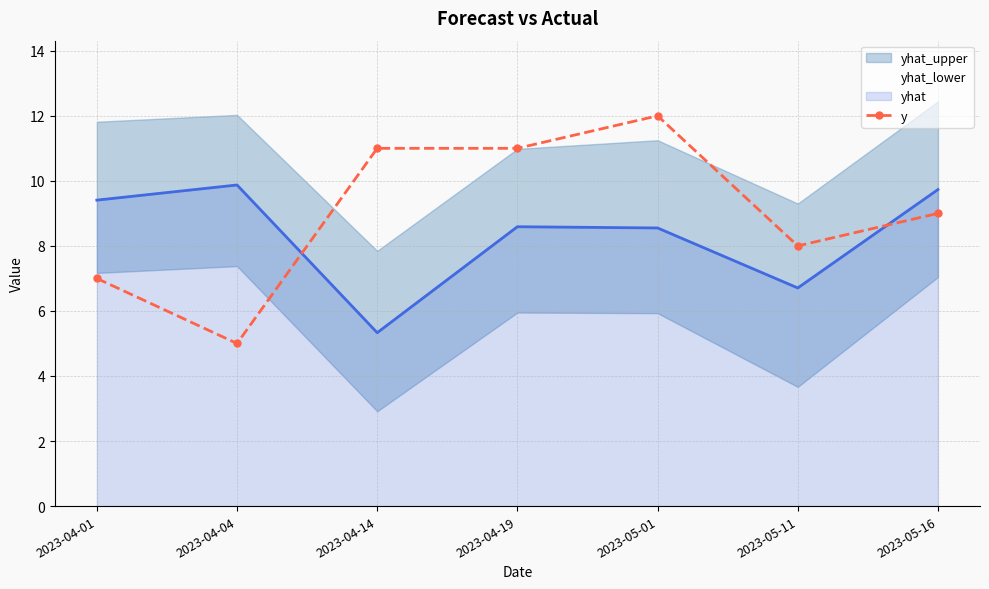

How many values in the yhat series are below 8?

2